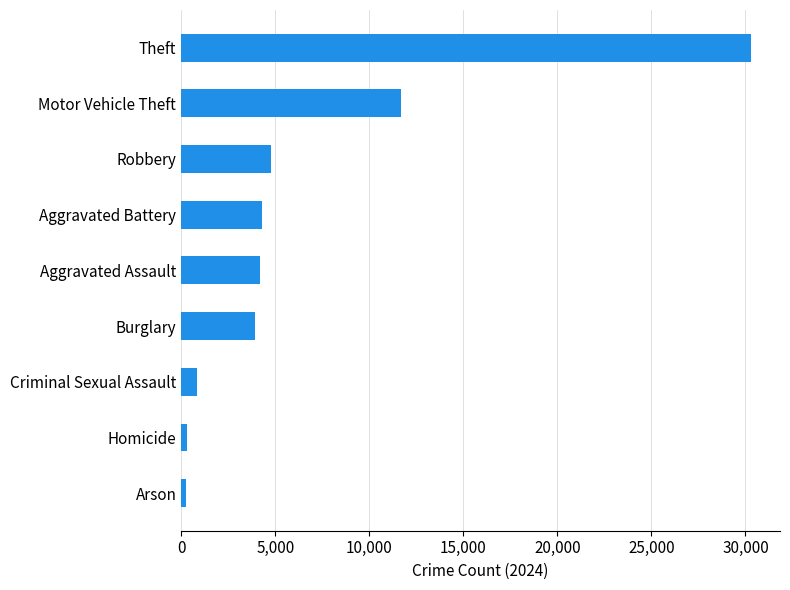

What is the maximum value shown in the chart?

30322